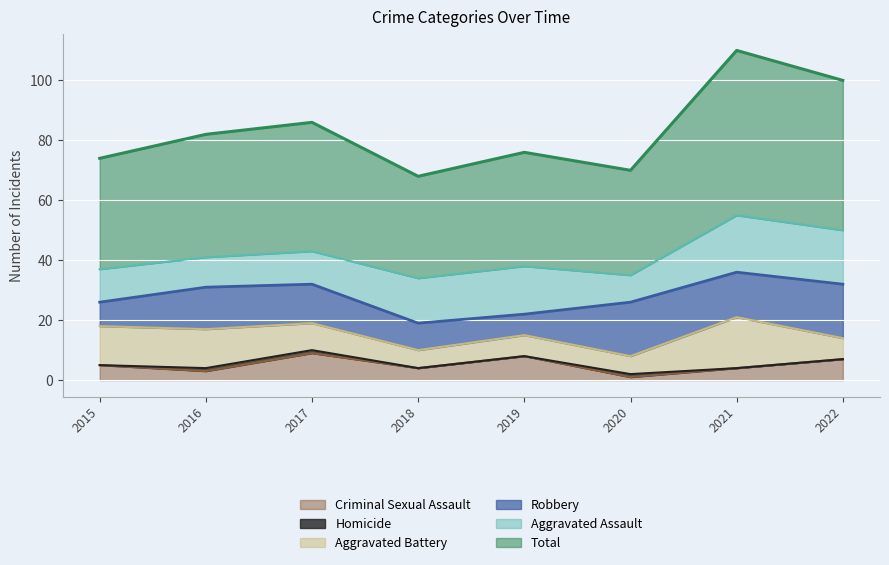

How many distinct data groups are displayed?

6